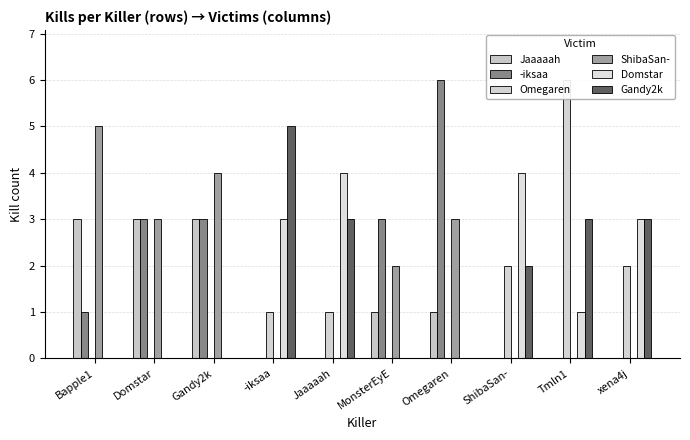

Reading left to right, extract all data points from this chart.

Jaaaaah: 3	3	3	0	0	1	1	0	0	0
-iksaa: 1	3	3	0	0	3	6	0	0	0
Omegaren: 0	0	0	1	1	0	0	2	6	2
ShibaSan-: 5	3	4	0	0	2	3	0	0	0
Domstar: 0	0	0	3	4	0	0	4	1	3
Gandy2k: 0	0	0	5	3	0	0	2	3	3